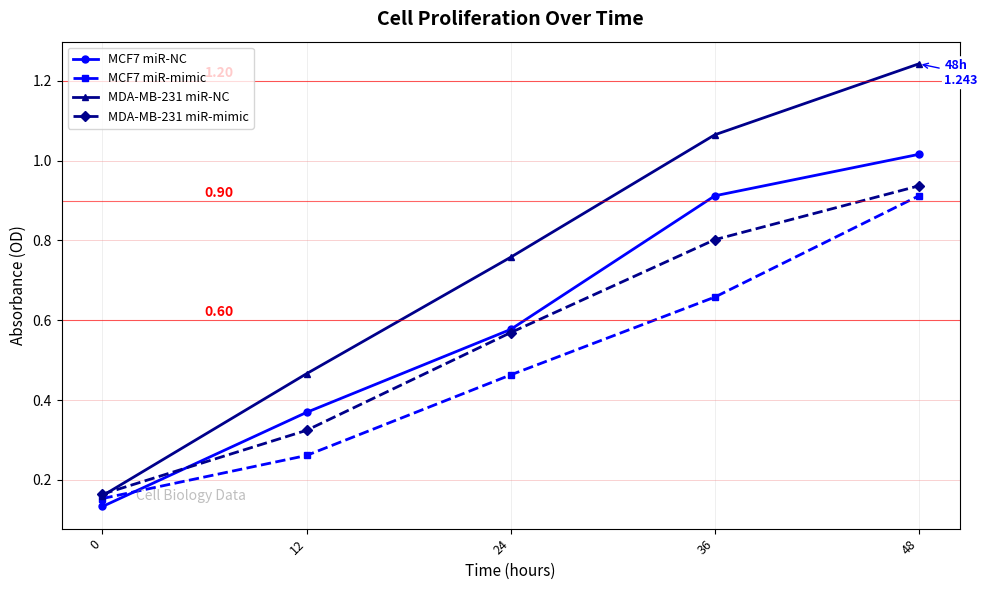

How many series are shown in this chart?

4